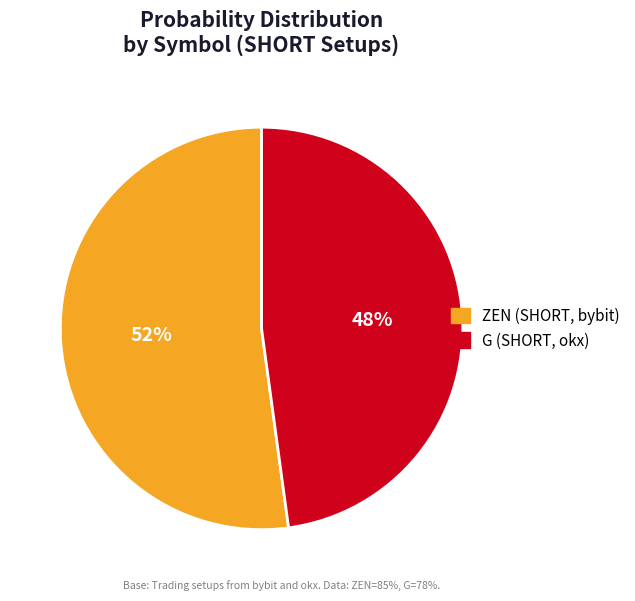

Which has a higher value, G or ZEN?

ZEN